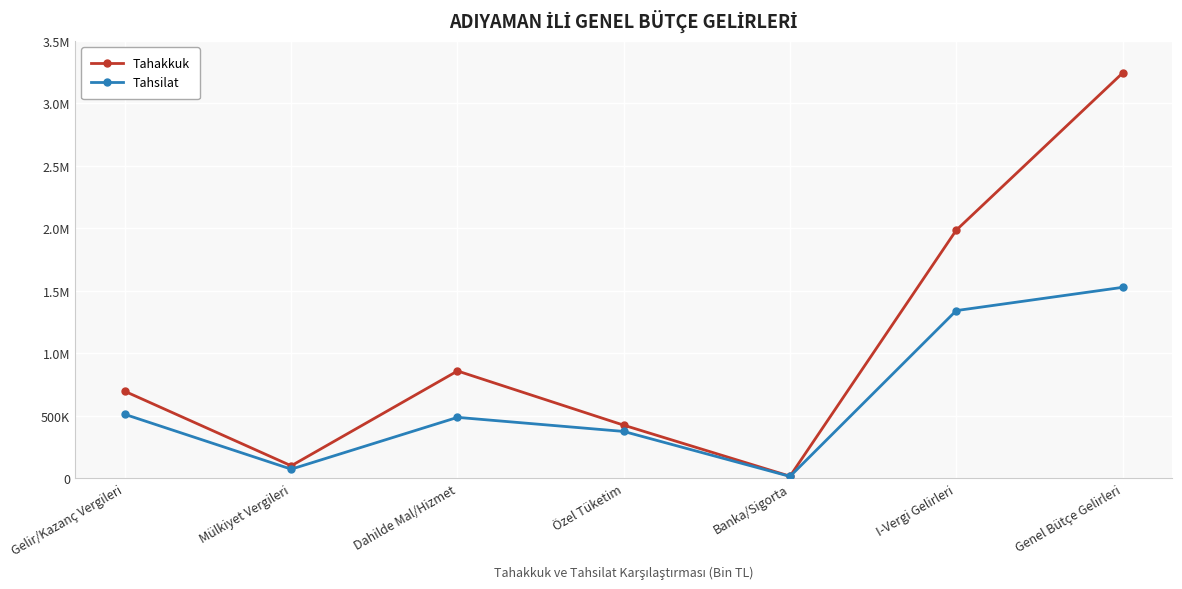

Is this an area chart (filled region under the line)?

No